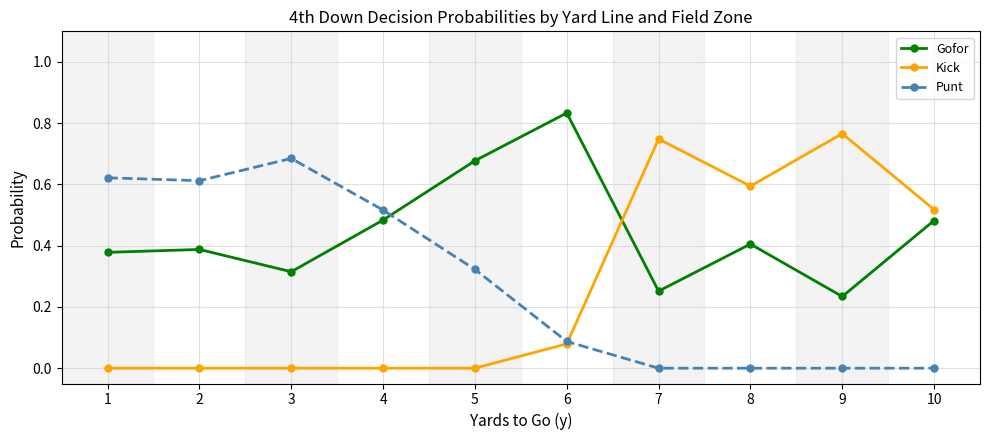

Between which two adjacent categories do Punt and Gofor first intersect?

4 and 5